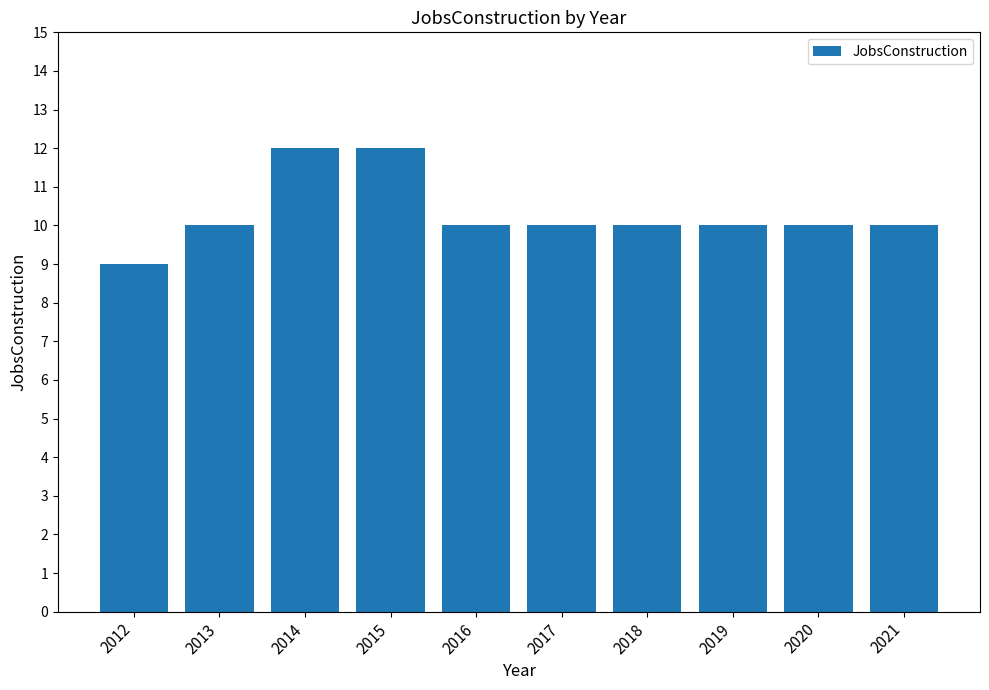

How many values are between 10 and 11?

7